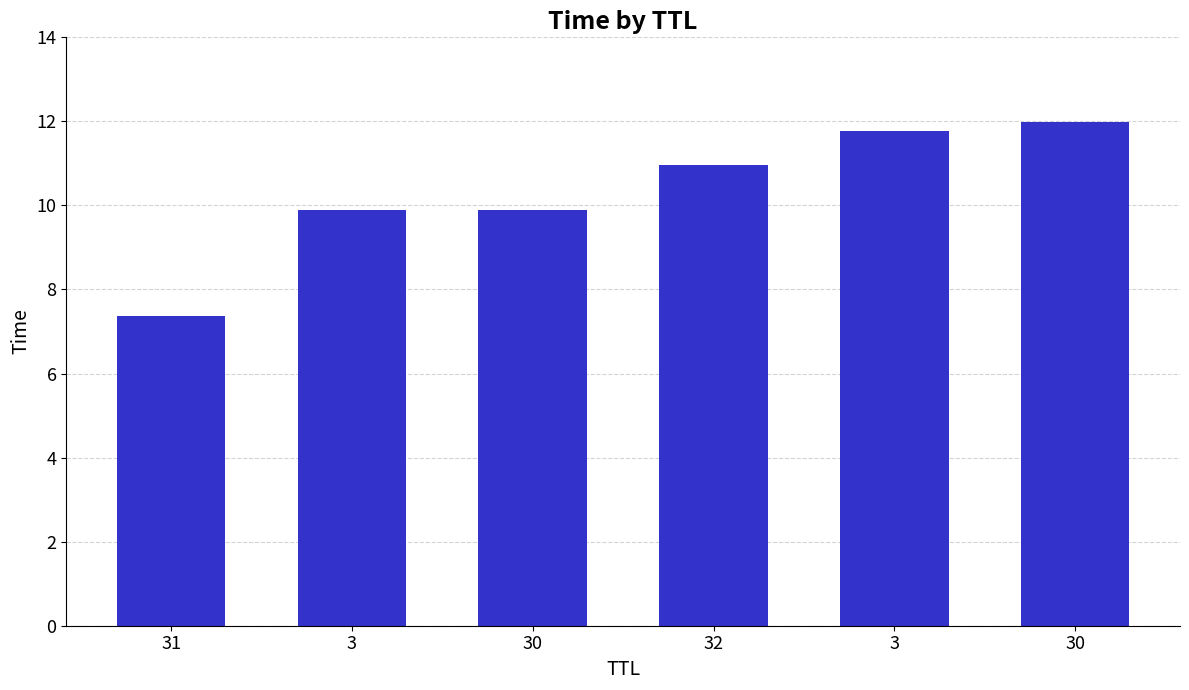

What is the difference between the values at 32 and 3?

0.8